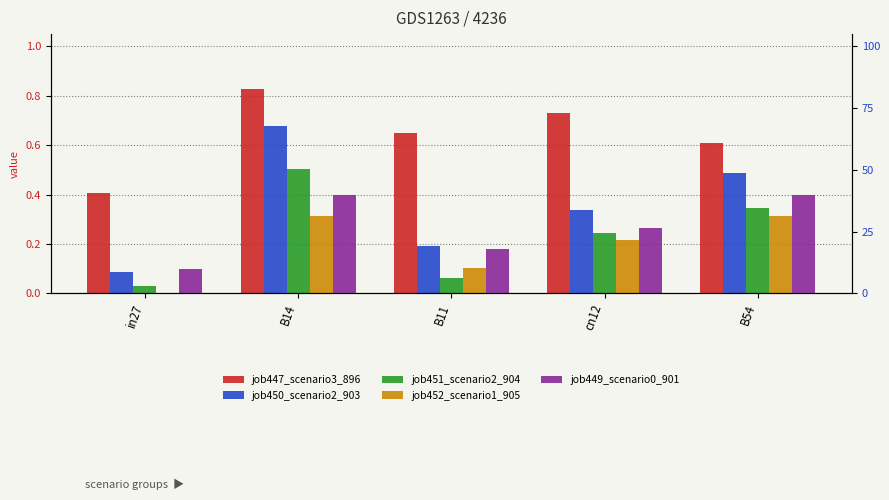

List the series in order of their peak value, highest first.

job447_scenario3_896, job450_scenario2_903, job451_scenario2_904, job449_scenario0_901, job452_scenario1_905